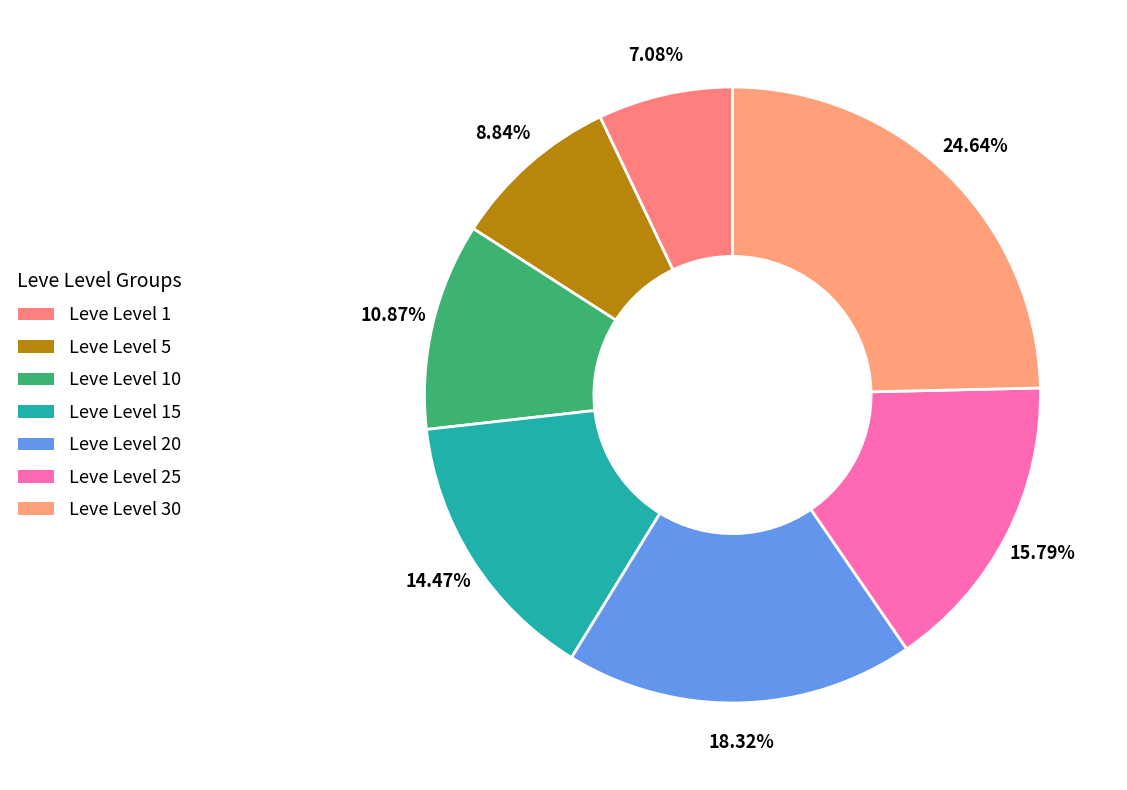

How many segments does this pie chart have?

7